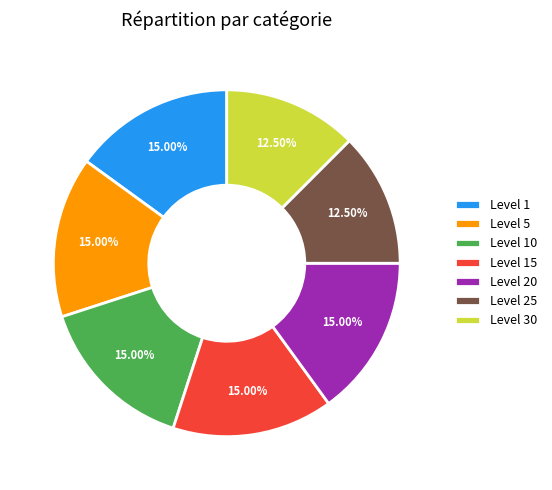

Approximately how many times larger is the value at Level 1 compared to Level 30?

1.2